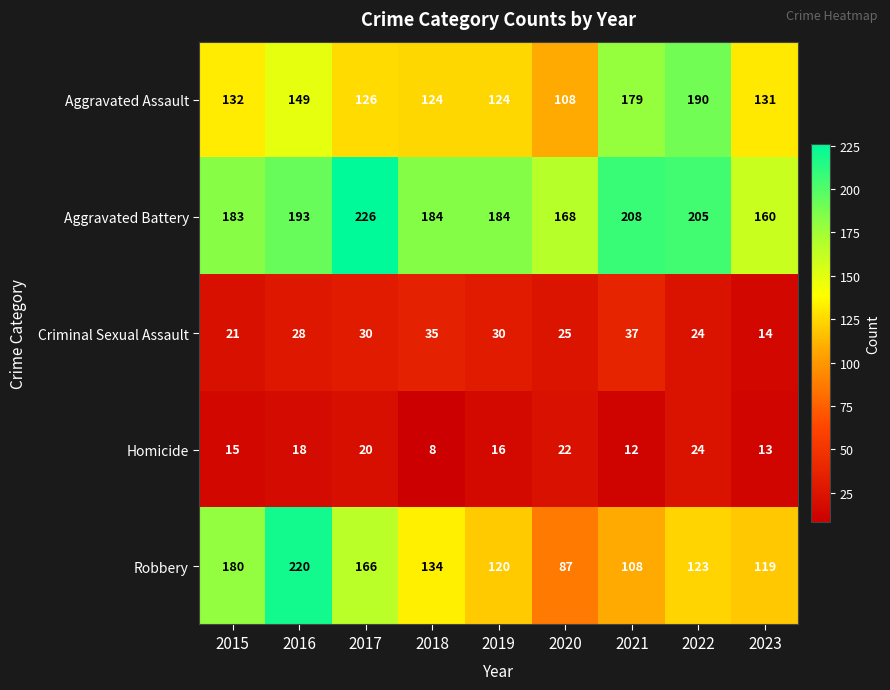

At which label is Robbery closest to 153?

2017